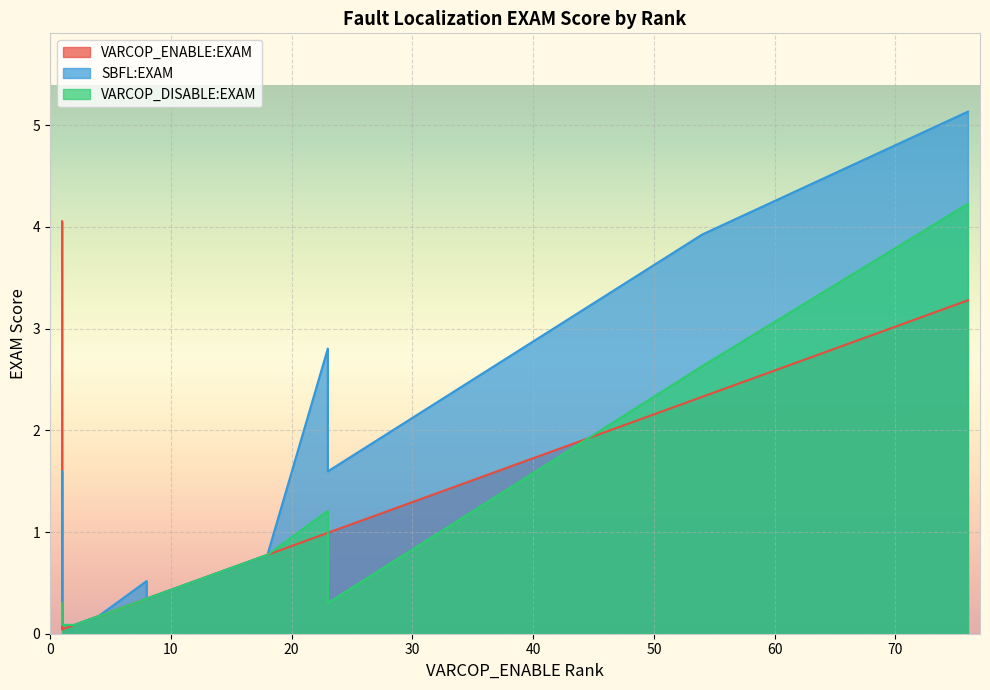

Reading left to right, list all the values displayed in this chart.

VARCOP_ENABLE:EXAM: 4.1	0.0	3.3	0.3	1.0	0.1	0.1	2.3	0.0	0.2	0.6	1.0	0.3	0.8	0.2
SBFL:EXAM: 1.6	0.1	5.1	0.5	2.8	0.1	0.1	3.9	0.1	0.2	0.6	1.6	0.3	0.8	0.2
VARCOP_DISABLE:EXAM: 0.3	0.1	4.2	0.3	1.2	0.1	0.1	2.6	0.1	0.2	0.6	0.3	0.3	0.8	0.2